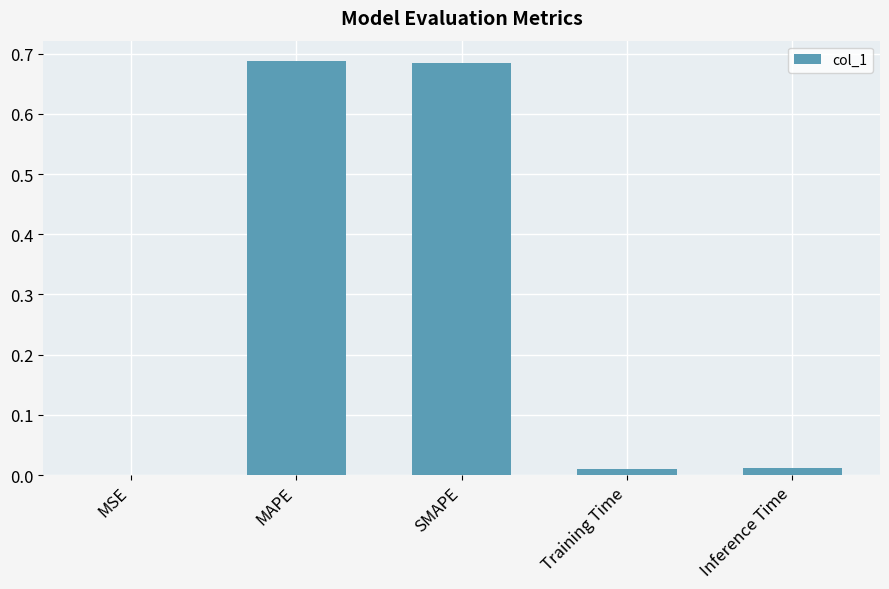

True or false: the data shows 0.0 at Training Time.

True